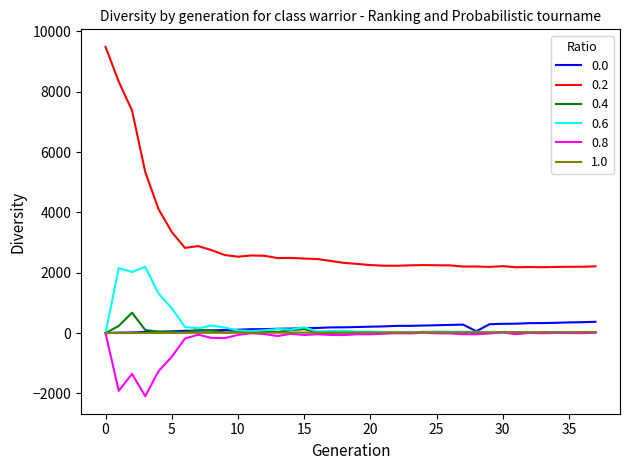

What is the maximum value shown in the chart?

9491